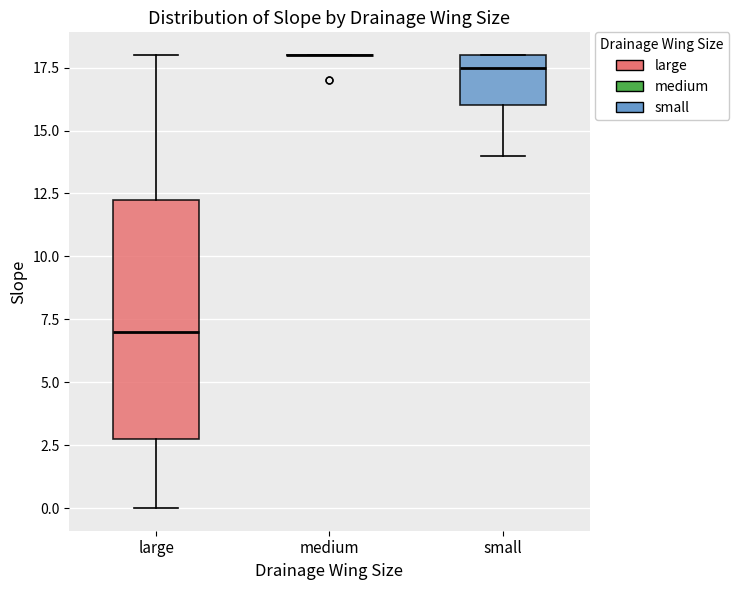

Reading left to right, transcribe this box plot: for each box, give where its median line is, the range the box spans, and where its two whiskers end, as read against the y-axis. The values are not printed on the chart, so give them approximately, as read against the axis.

large: median 7.0, box 3.0 to 12.5, whiskers 0.0 to 18.0
medium: box collapsed to a line at 18.0, whiskers 18.0 to 18.0
small: median 17.5, box 16.0 to 18.0, whiskers 14.0 to 18.0